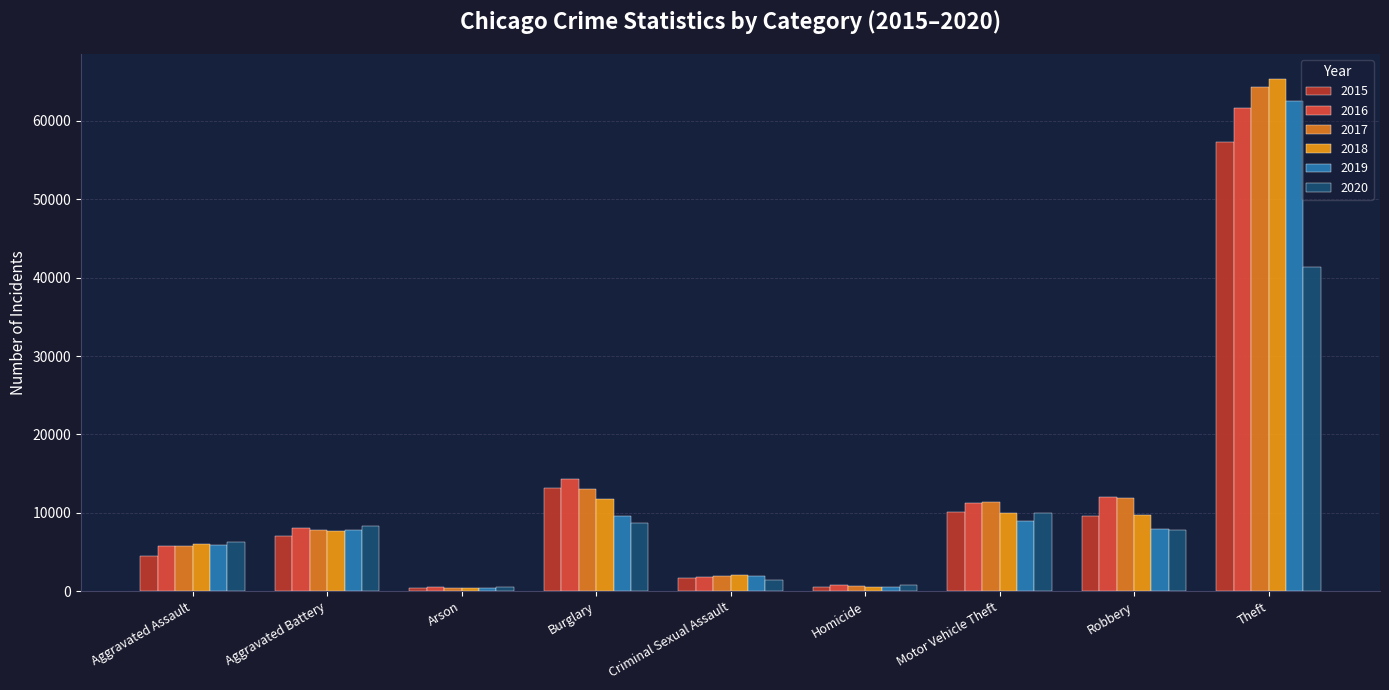

What is the sum of the 2017 values at Aggravated Assault and Criminal Sexual Assault?

7763